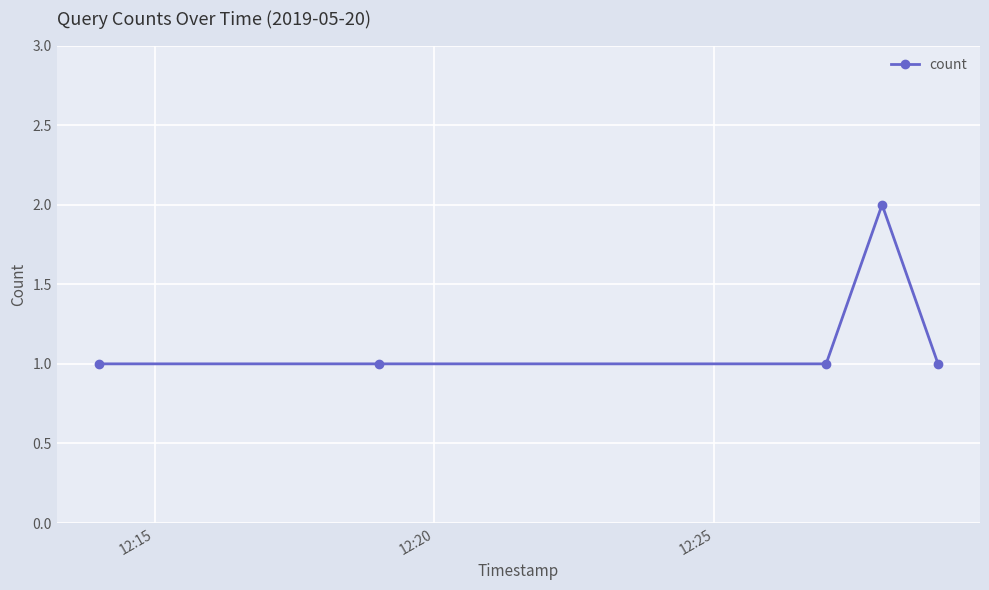

What is the sum of all values?

6